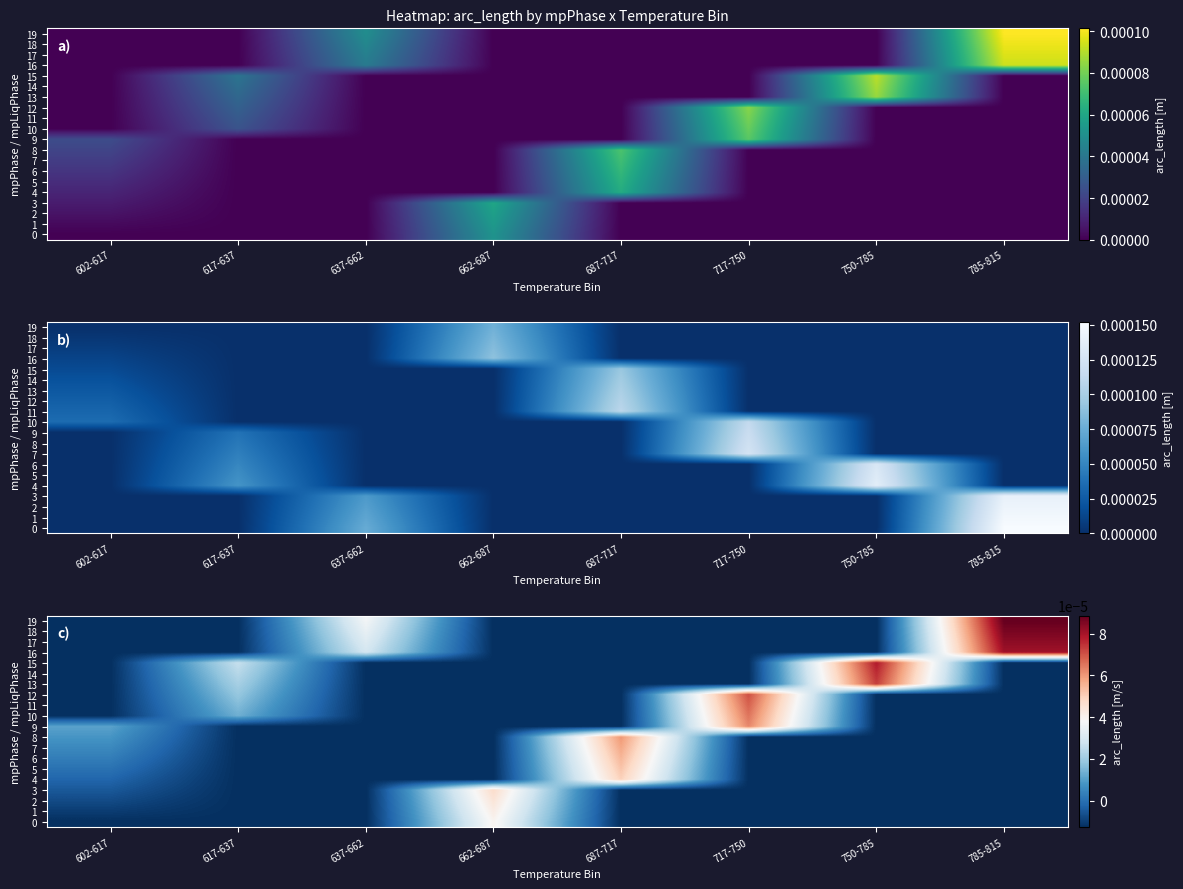

Which series has the largest total across all categories?

19